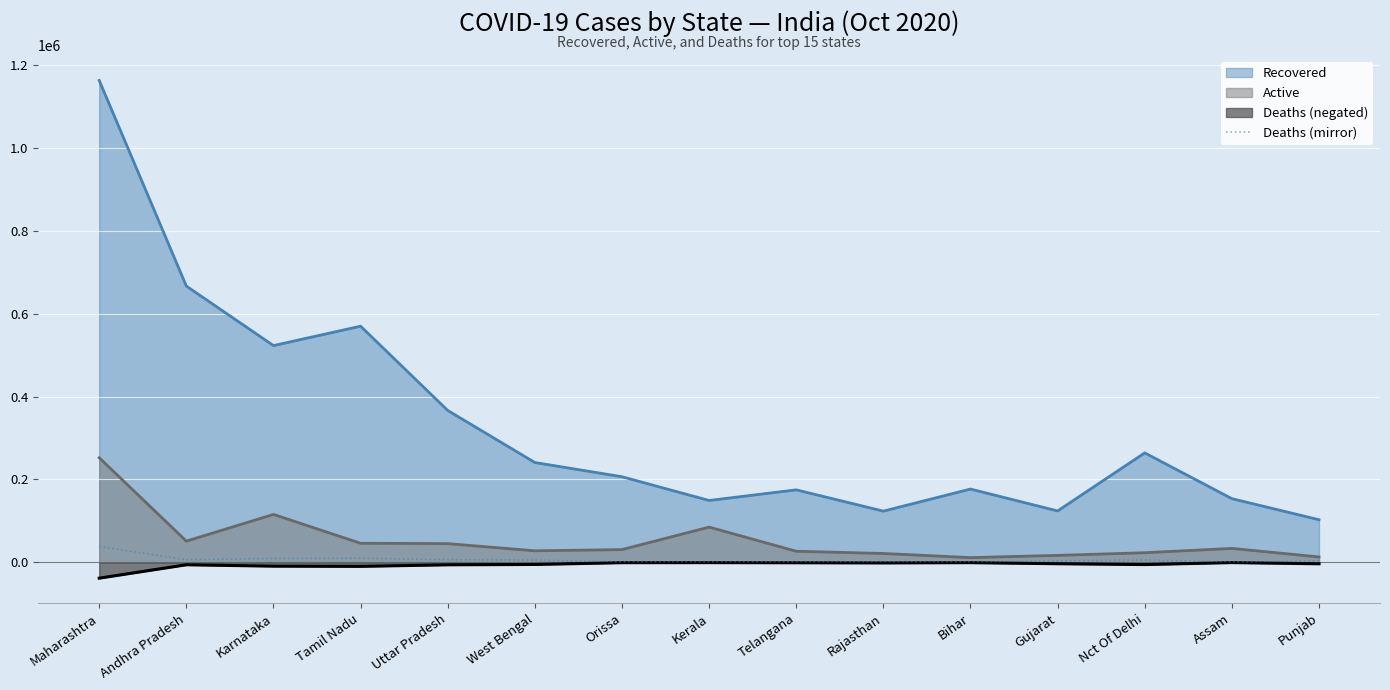

How many points are higher than both their immediate neighbors (excluding endpoints)?

3